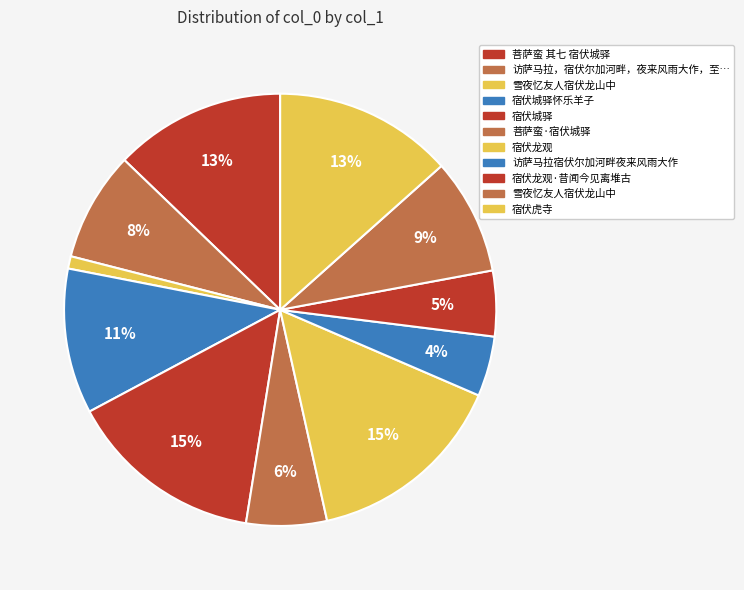

What is the smallest slice in the pie chart?

雪夜忆友人宿伏龙山中